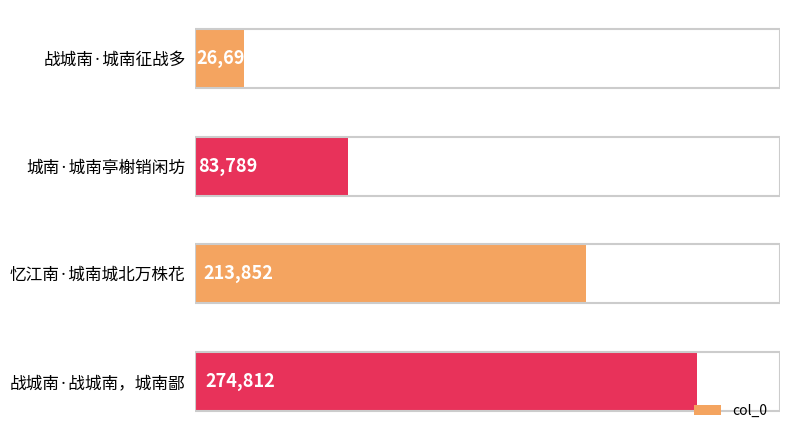

What position from the bottom is 忆江南·城南城北万株花?

2